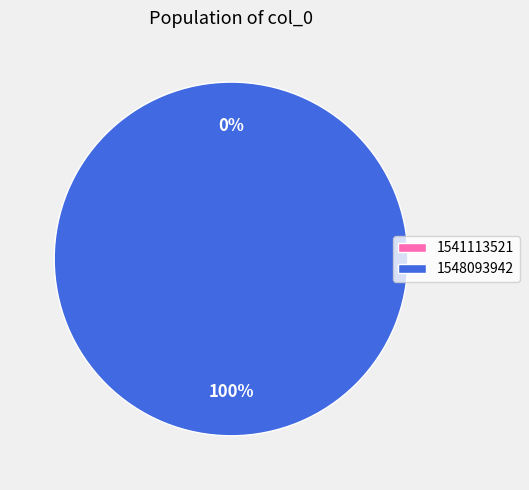

To the nearest percent, what is the difference between the largest and smallest slice percentages?

100%